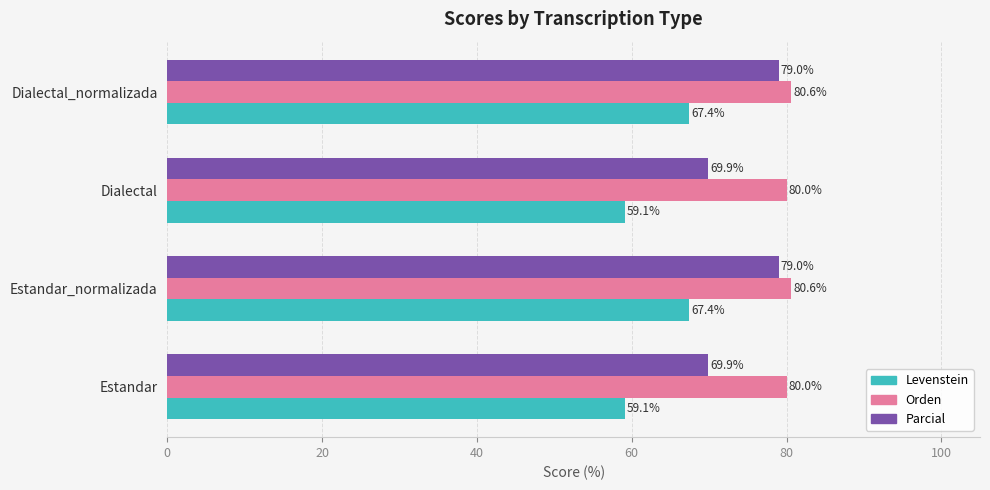

List the series in order of their overall mean, highest first.

Orden, Parcial, Levenstein